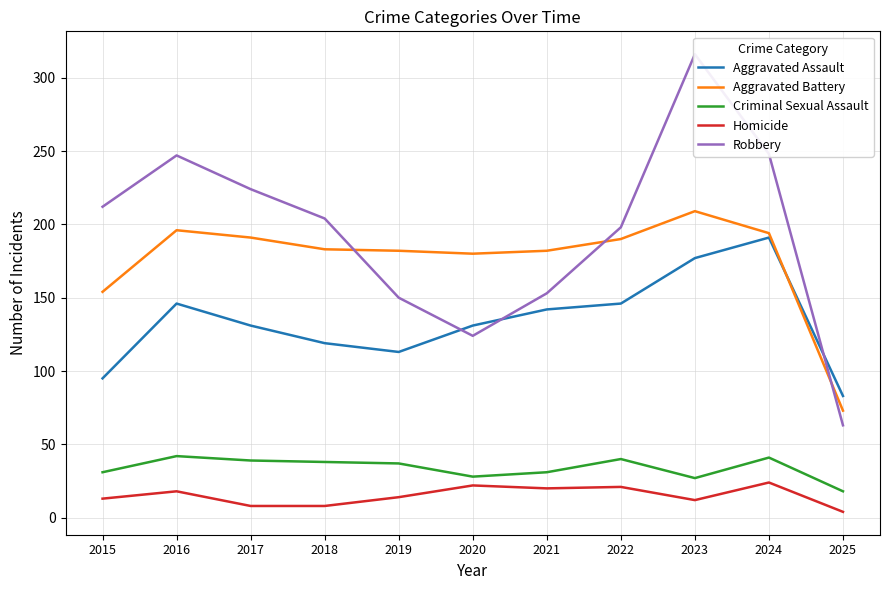

Reading left to right, transcribe all the data shown in this chart.

Aggravated Assault: 95	146	131	119	113	131	142	146	177	191	83
Aggravated Battery: 154	196	191	183	182	180	182	190	209	194	73
Criminal Sexual Assault: 31	42	39	38	37	28	31	40	27	41	18
Homicide: 13	18	8	8	14	22	20	21	12	24	4
Robbery: 212	247	224	204	150	124	153	198	316	248	63